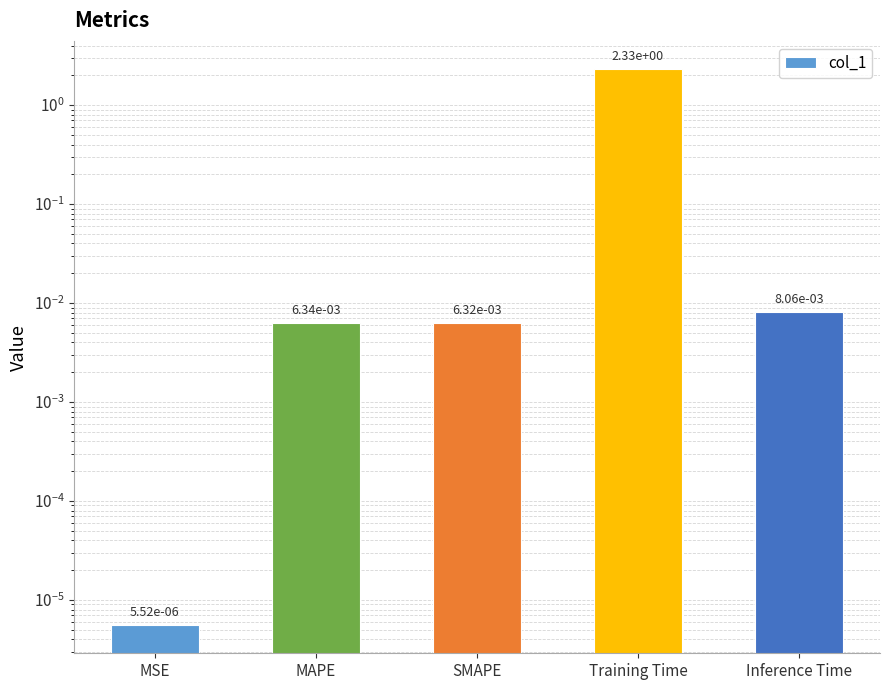

Are the bars horizontal?

No